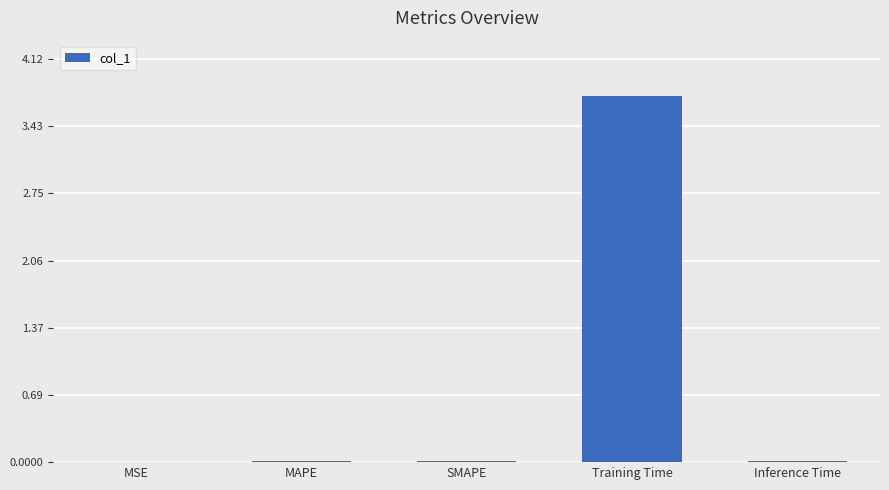

At which category does the chart reach its peak across all series?

Training Time